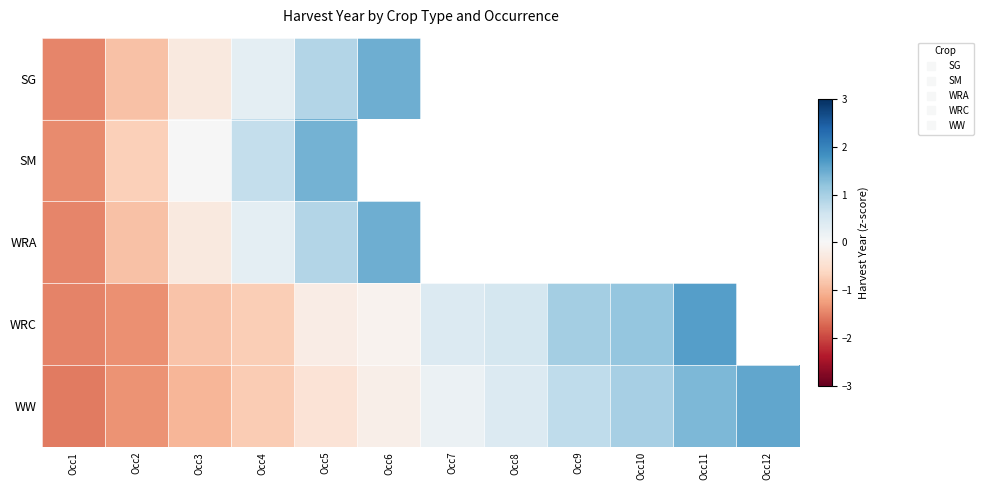

True or false: SM has a value of 0.0 at Occ3.

True